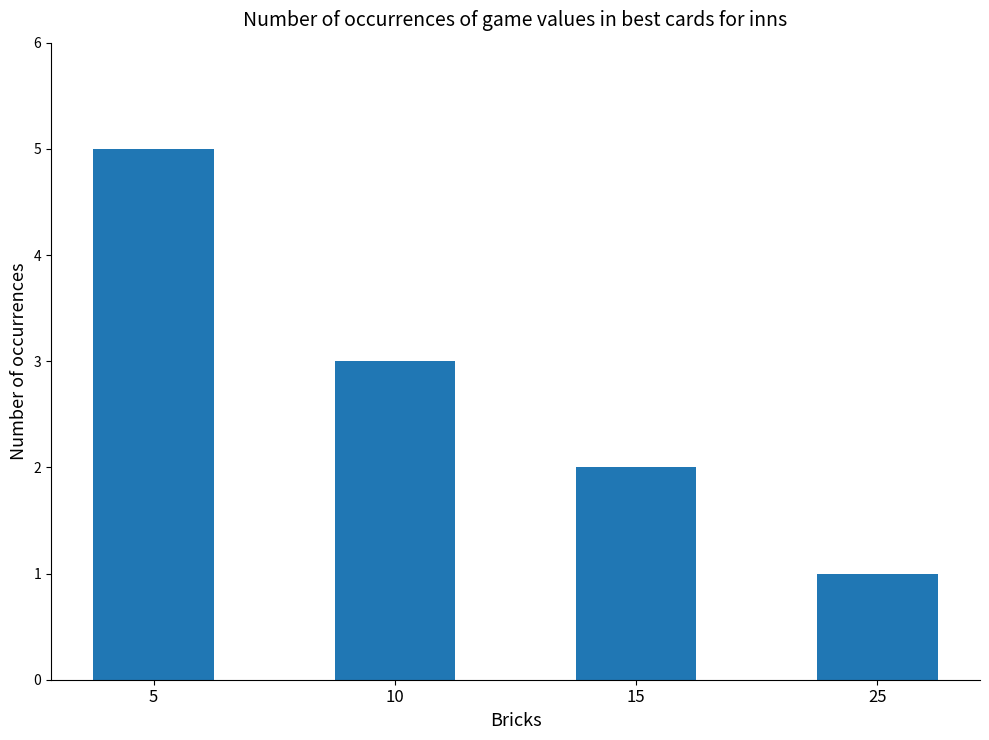

What is the difference between the maximum and minimum values?

4